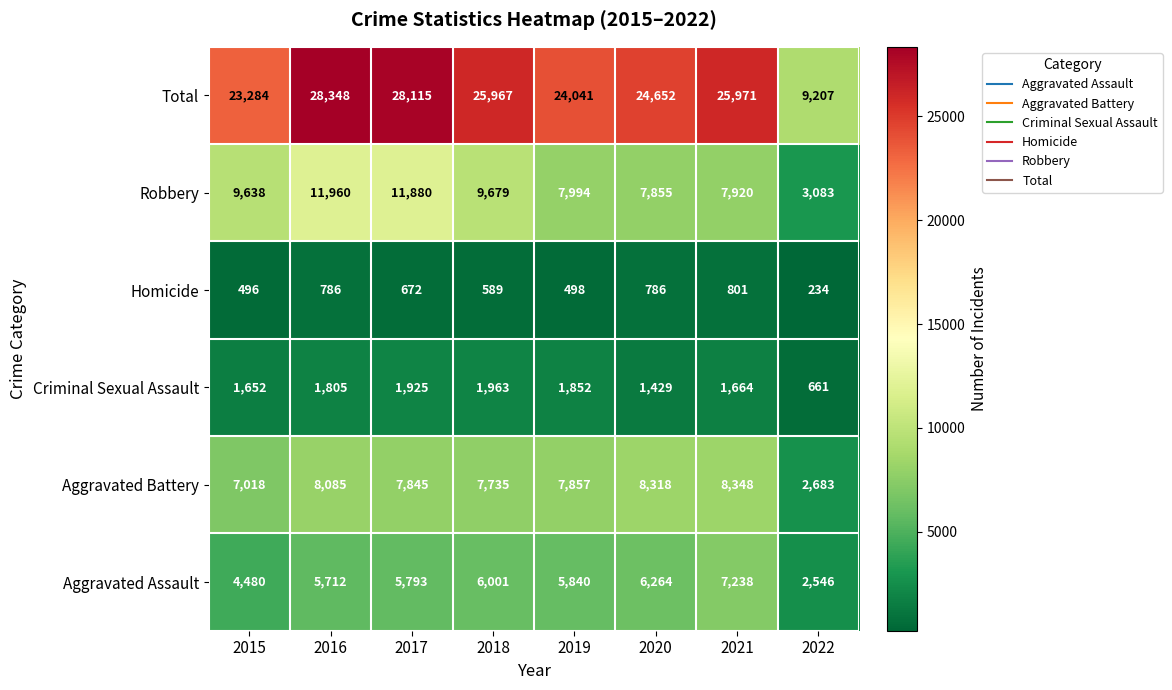

List the series in order of their peak value, highest first.

Total, Robbery, Aggravated Battery, Aggravated Assault, Criminal Sexual Assault, Homicide